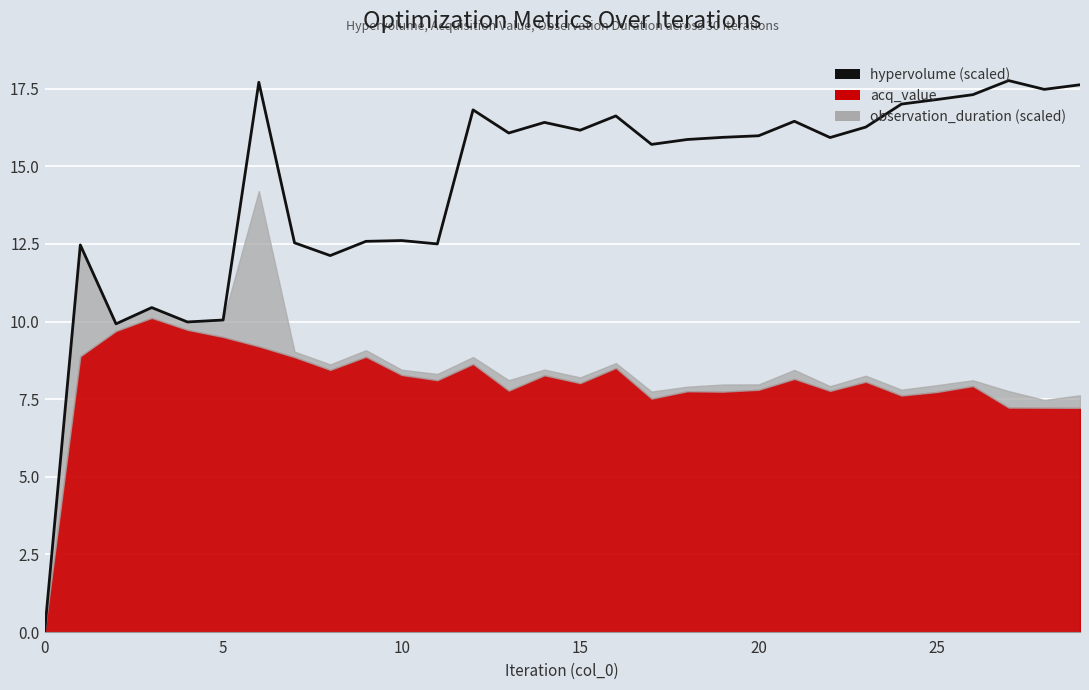

True or false: there are more than 1 points higher than both neighbors.

True